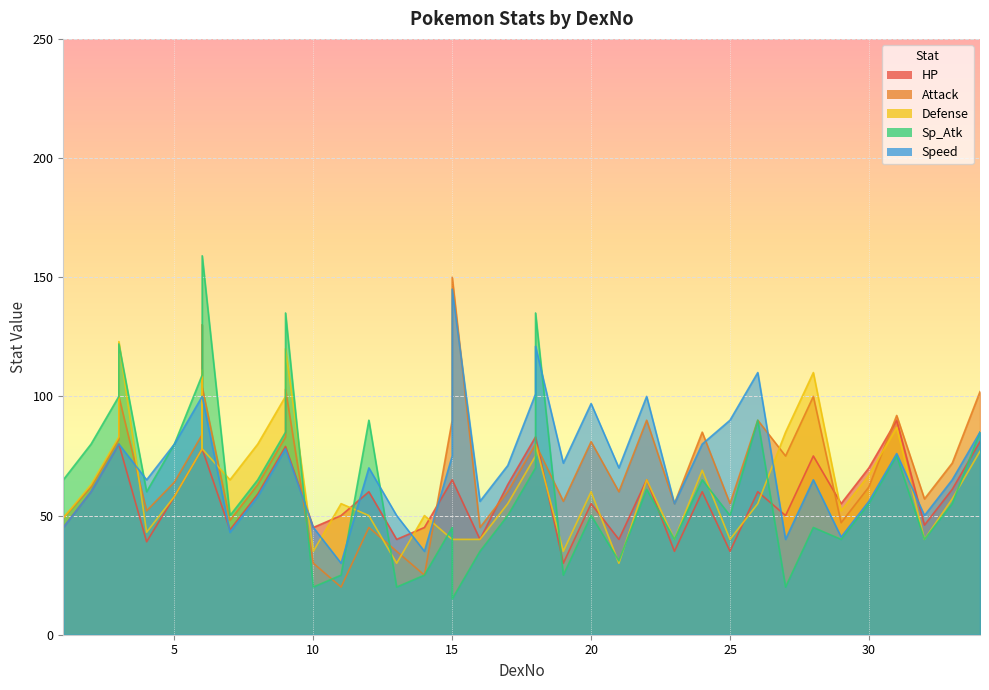

True or false: HP has more than 2 interior local peaks.

True